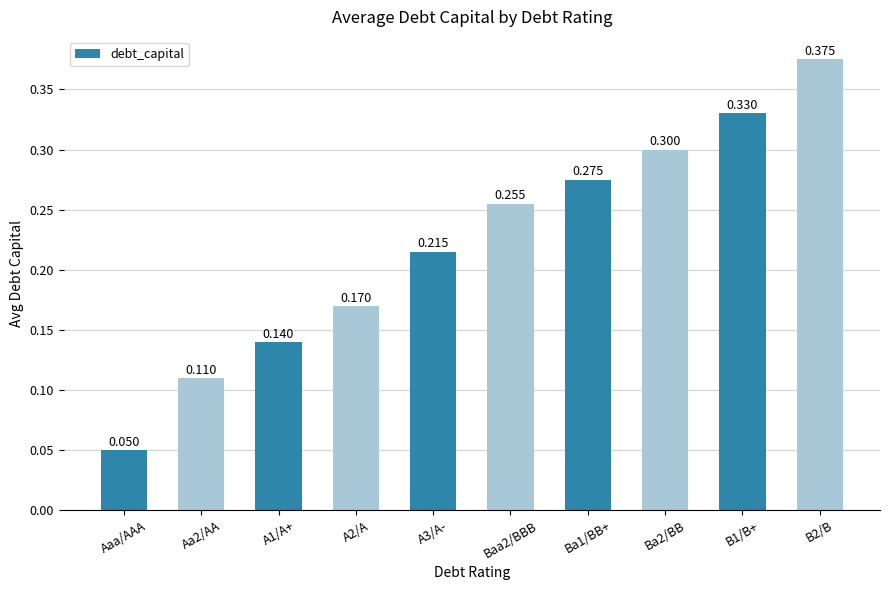

Which category has the lowest value across all series?

Aaa/AAA